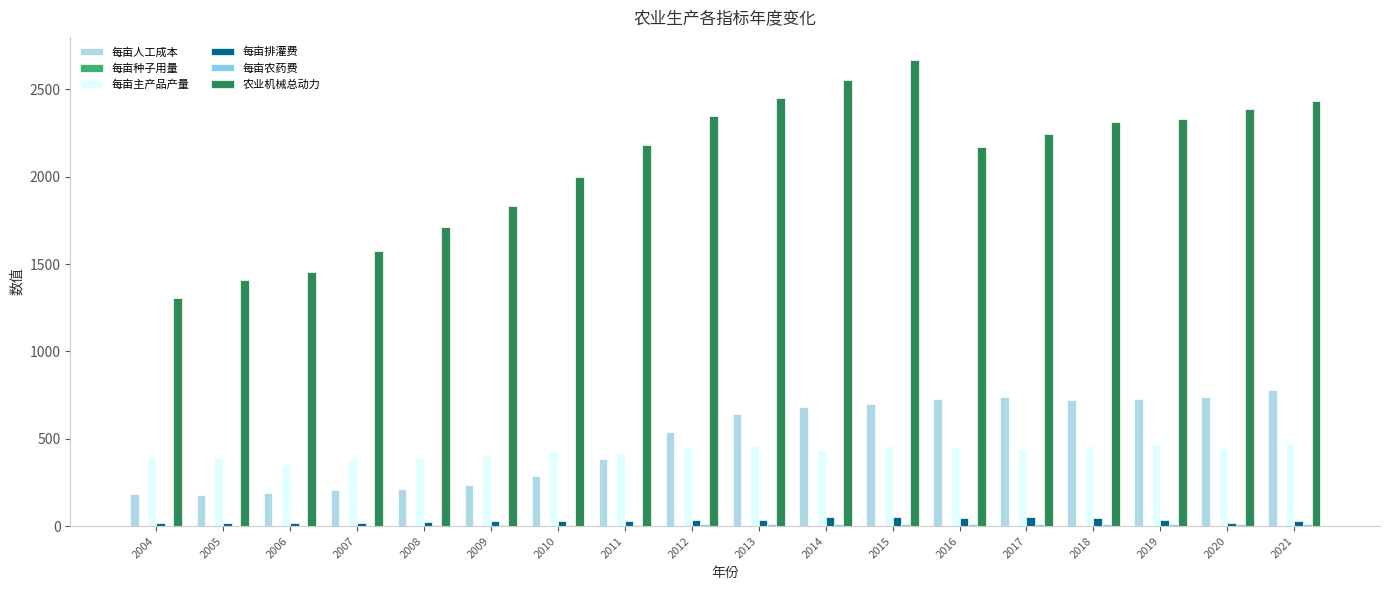

What is the lowest value of the 每亩人工成本 series?

180.1